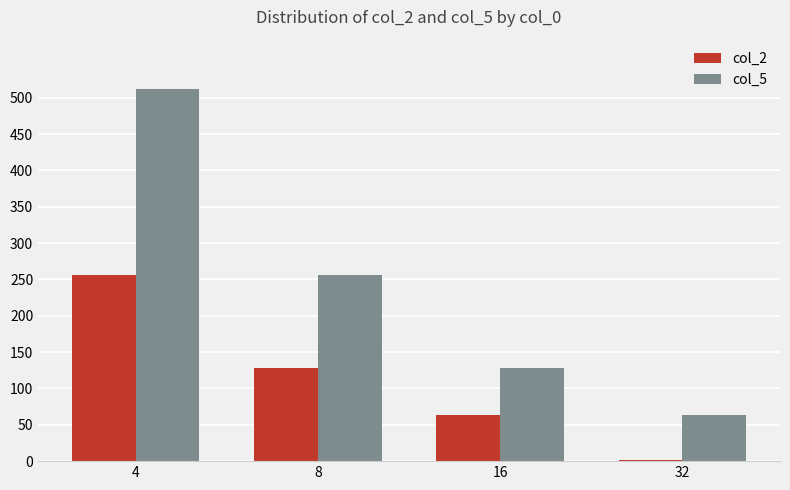

Reading left to right, what are all the values shown in this chart?

col_2: 4=256	8=128	16=64	32=1
col_5: 4=512	8=256	16=128	32=64